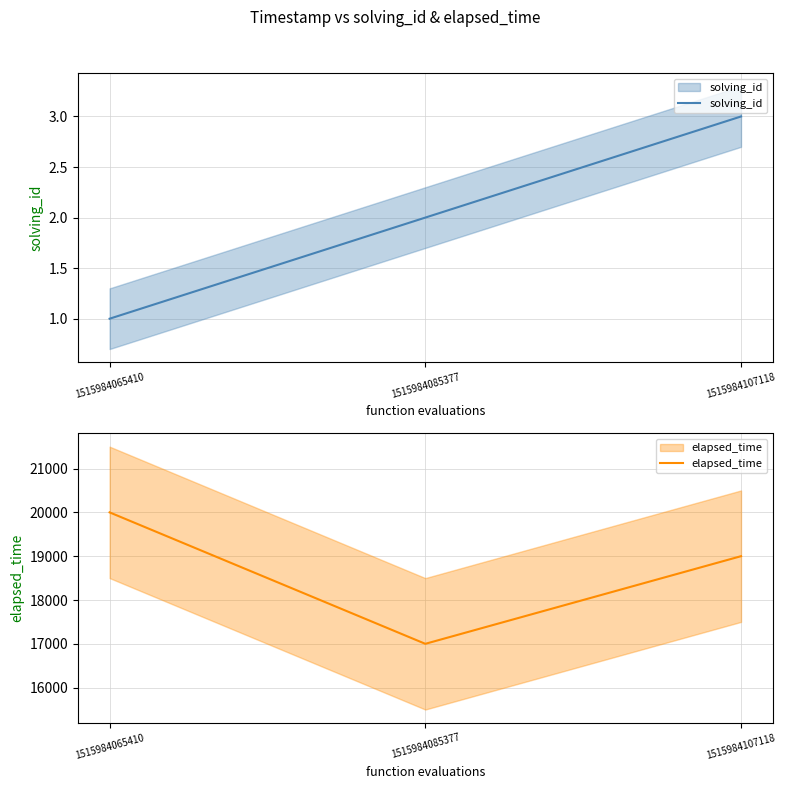

Which series has the largest total across all categories?

elapsed_time